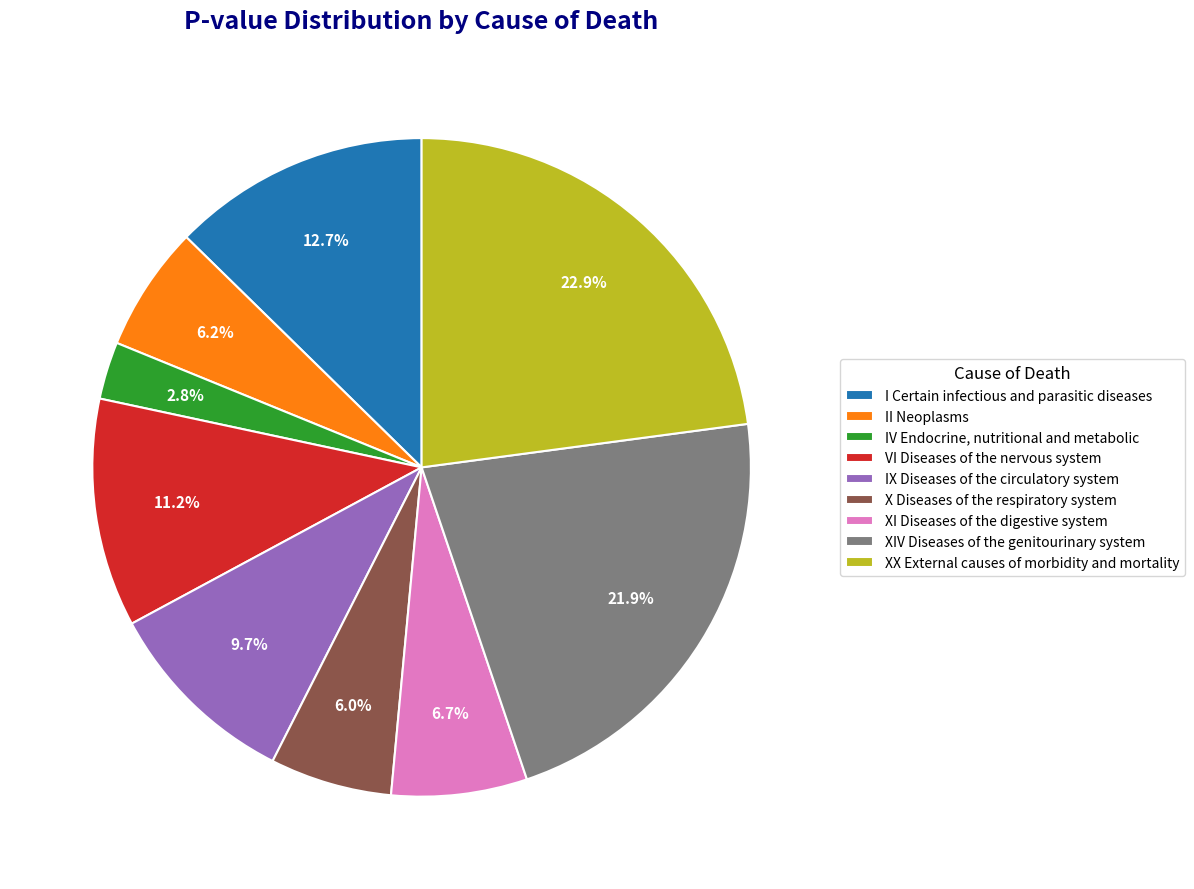

Rank the categories by value from highest to lowest.

XX External causes of morbidity and mortality, XIV Diseases of the genitourinary system, I Certain infectious and parasitic diseases, VI Diseases of the nervous system, IX Diseases of the circulatory system, XI Diseases of the digestive system, II Neoplasms, X Diseases of the respiratory system, IV Endocrine, nutritional and metabolic